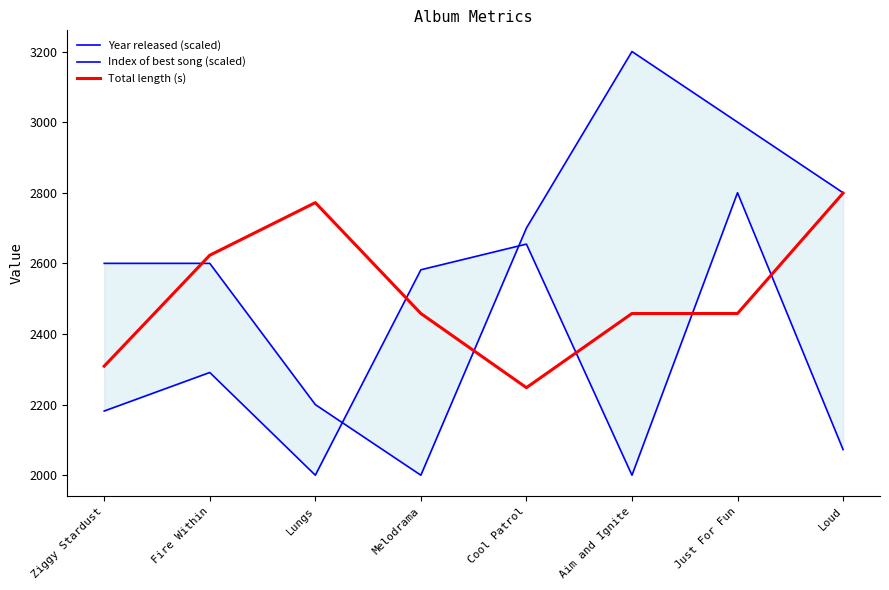

What position from the left is Just For Fun?

7